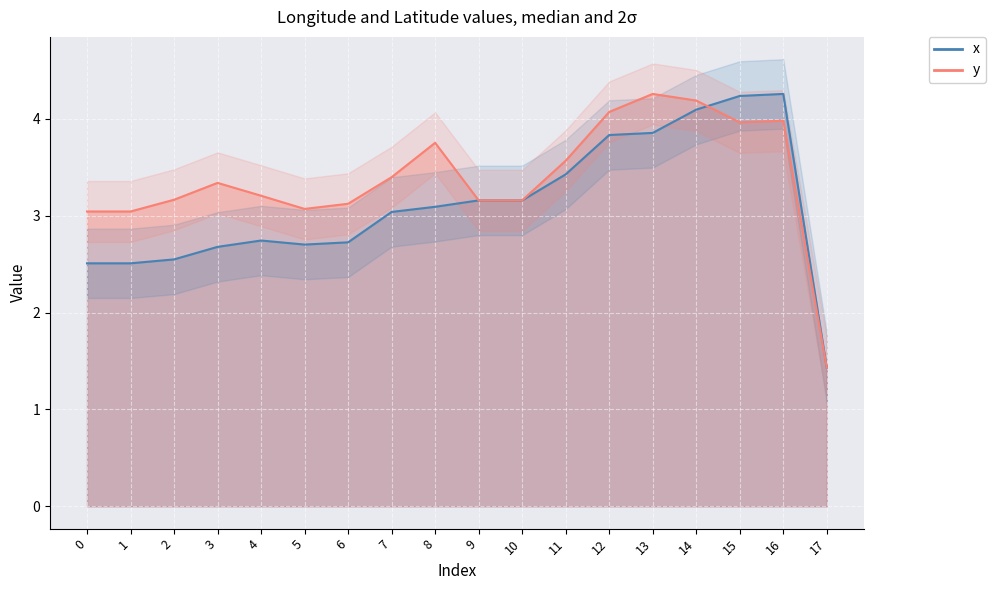

True or false: y has more than 2 interior local peaks.

True